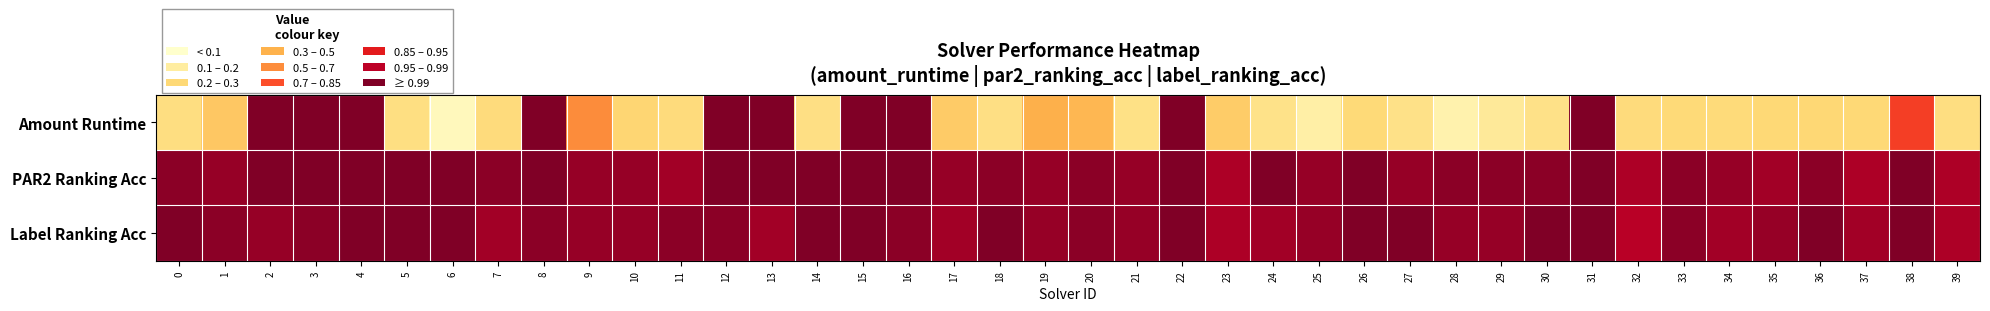

Which has a higher value, 13 or 16?

13